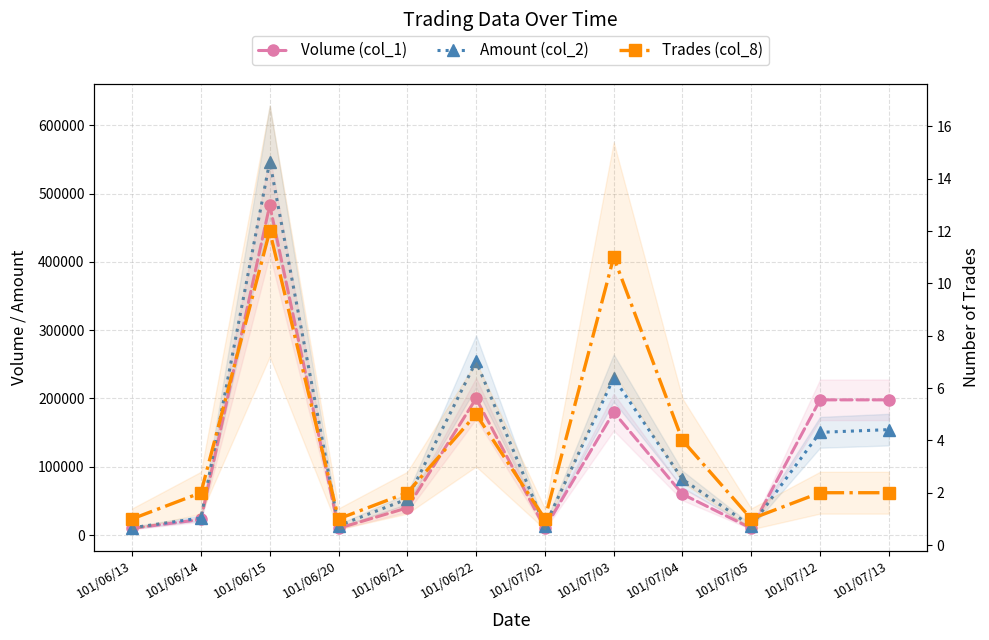

What are all the series names shown in the legend?

Volume (col_1), Amount (col_2), Trades (col_8)